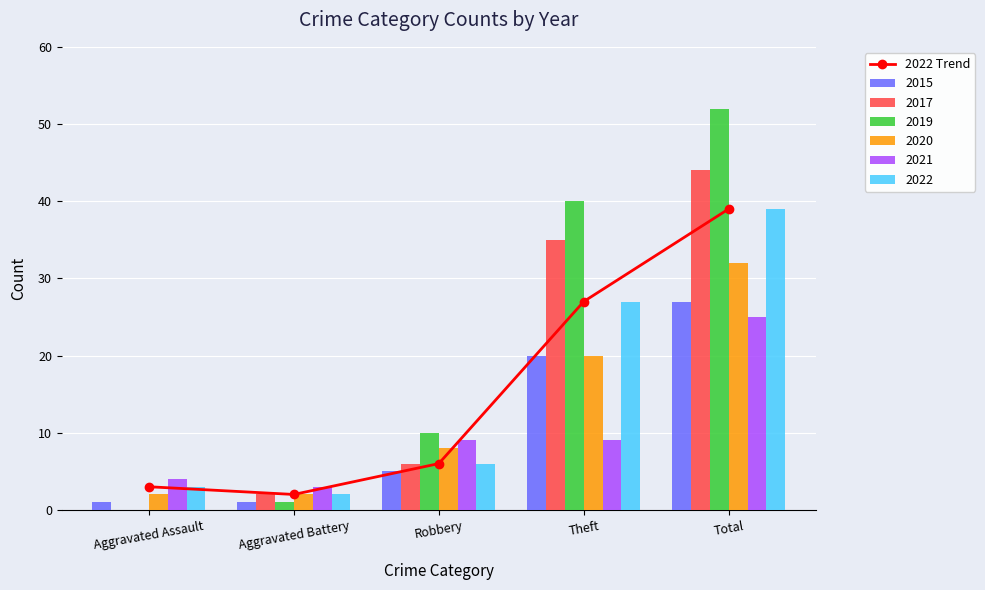

What is the change in value from Aggravated Assault to Aggravated Battery?

-1